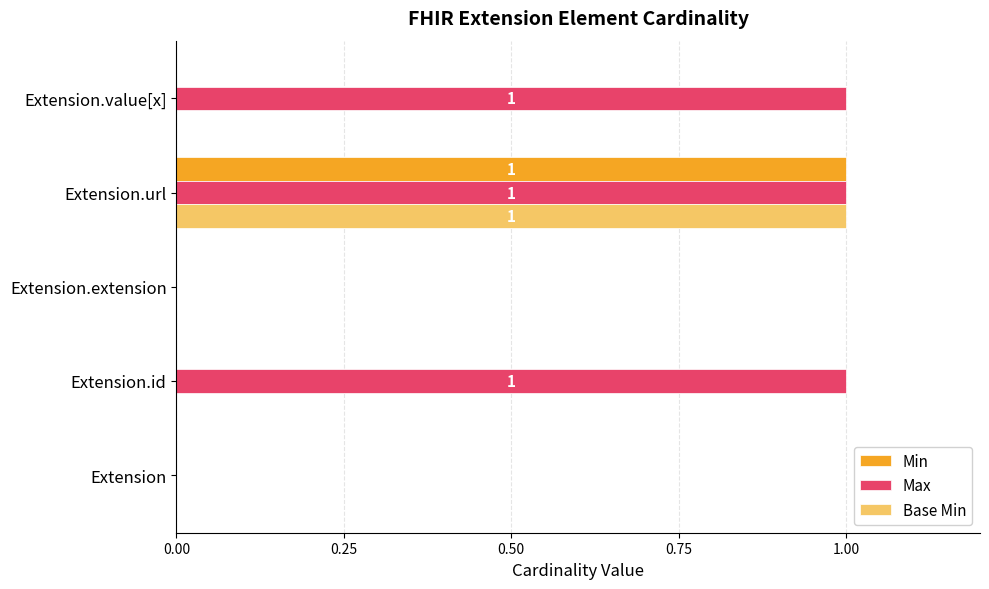

True or false: Min has a value of -1 at Extension.id.

False